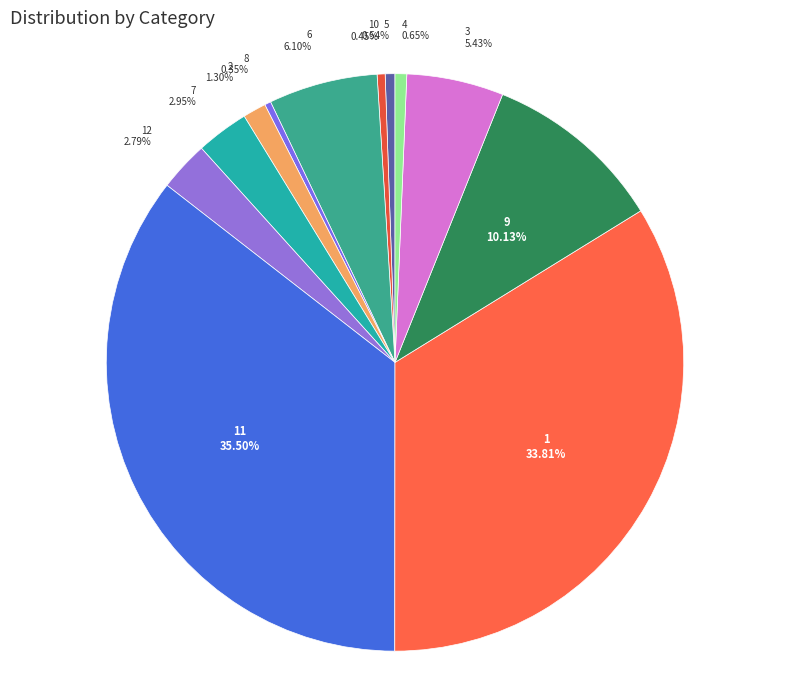

To the nearest percent, what percentage of the pie is 7?

3%